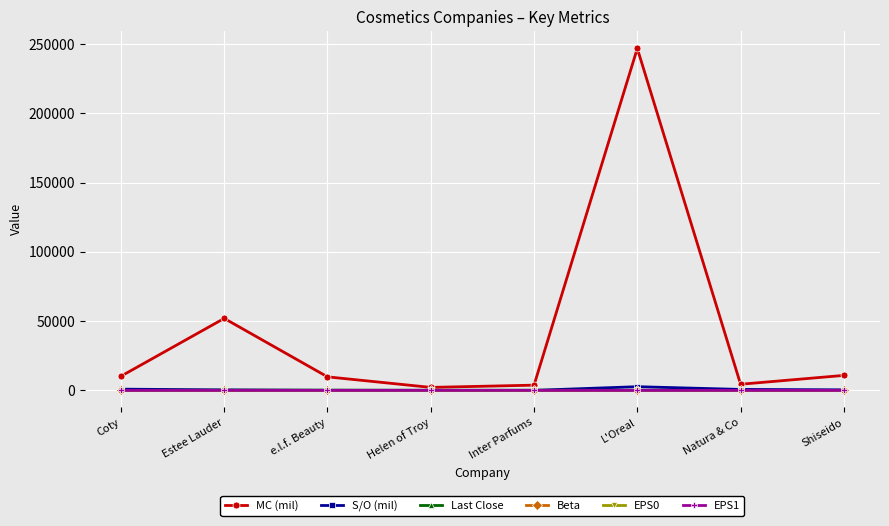

True or false: EPS1 has more than 0 points higher than both neighbors.

True